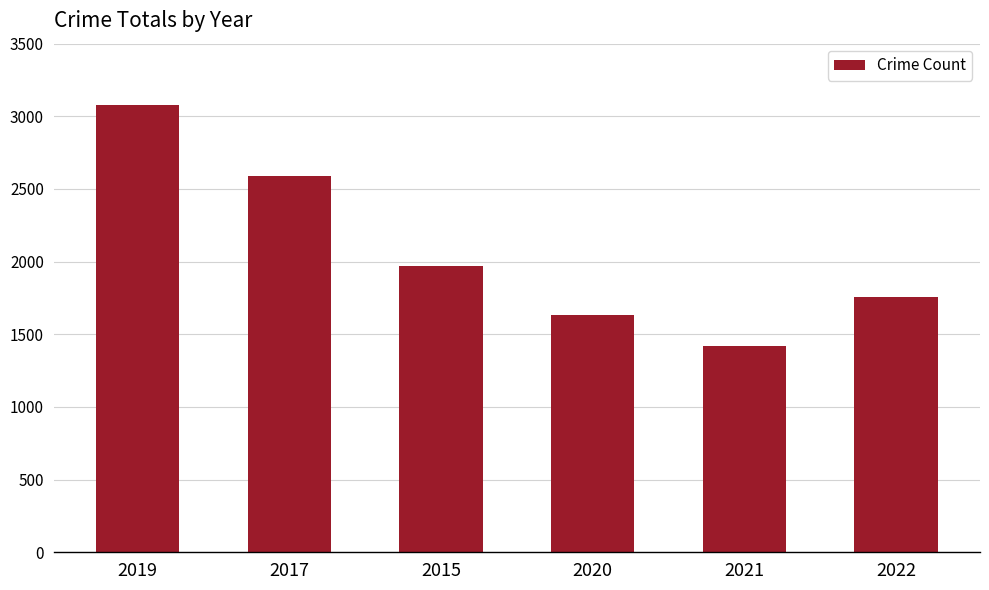

At which category does the chart reach its peak across all series?

2019